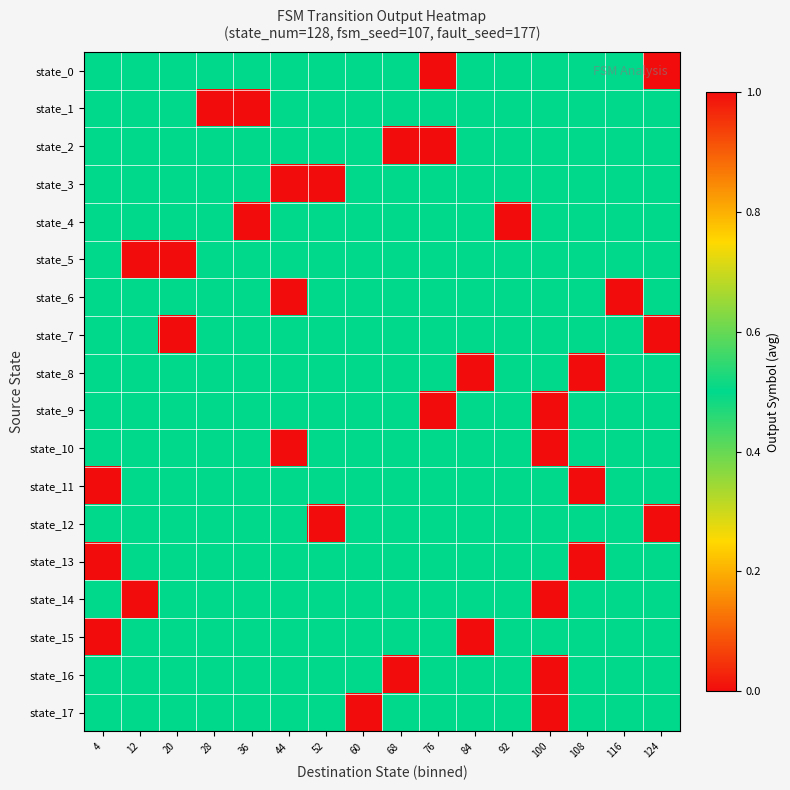

Which series has the largest range (max minus min)?

state_2